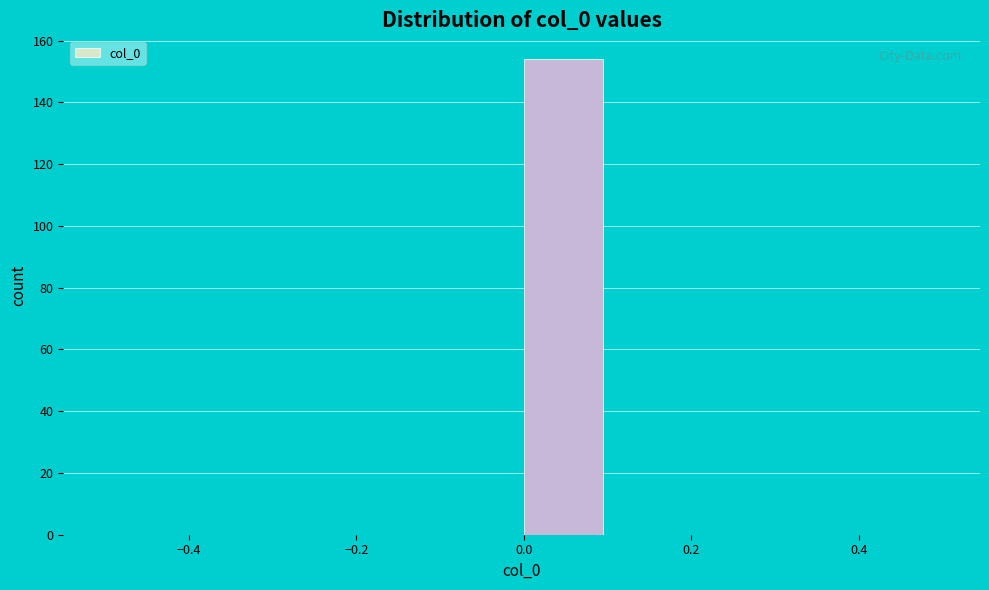

How tall is the bar that spans 0.0 to 0.1 on the x-axis? The values are not printed on the chart, so give them approximately, as read against the axis.

154